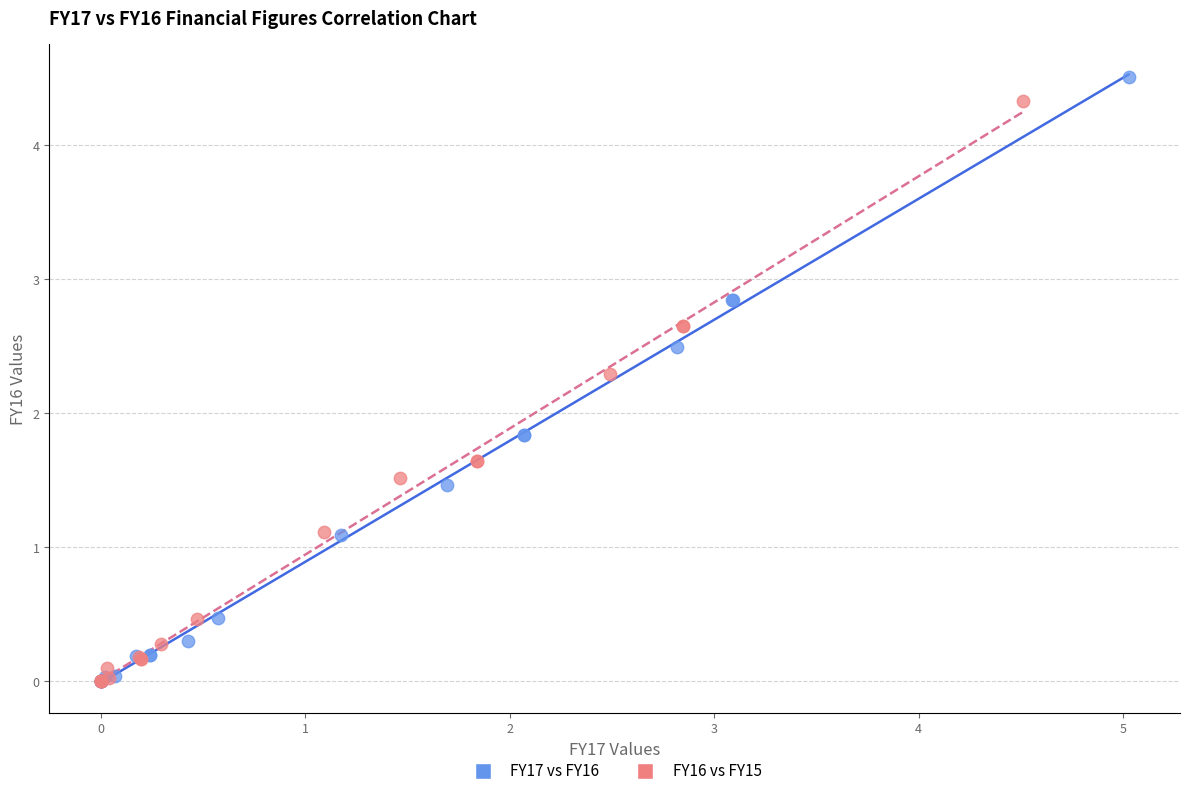

Which series has the largest Y range (max minus min)?

FY17 vs FY16